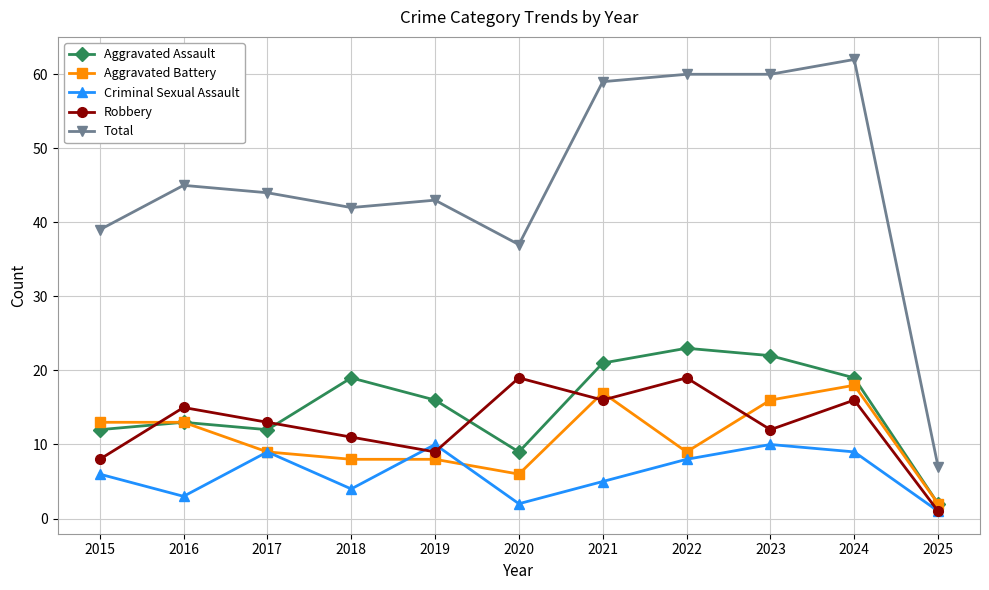

Reading left to right, transcribe all the data shown in this chart.

Aggravated Assault: 12	13	12	19	16	9	21	23	22	19	2
Aggravated Battery: 13	13	9	8	8	6	17	9	16	18	2
Criminal Sexual Assault: 6	3	9	4	10	2	5	8	10	9	1
Robbery: 8	15	13	11	9	19	16	19	12	16	1
Total: 39	45	44	42	43	37	59	60	60	62	7